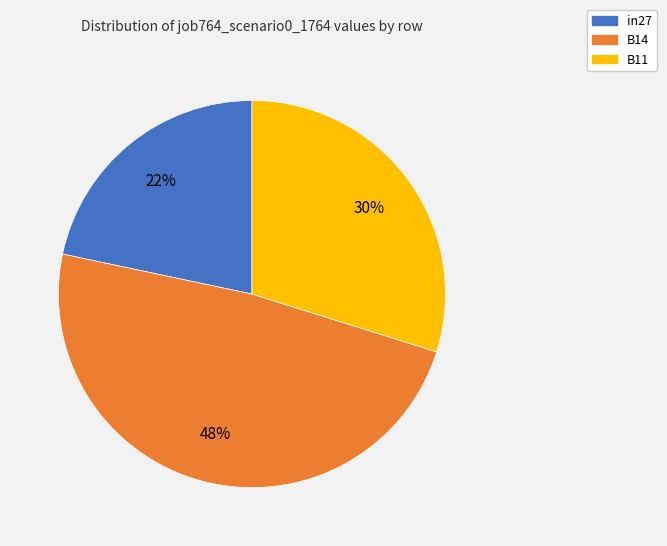

Does any single category account for the majority?

No